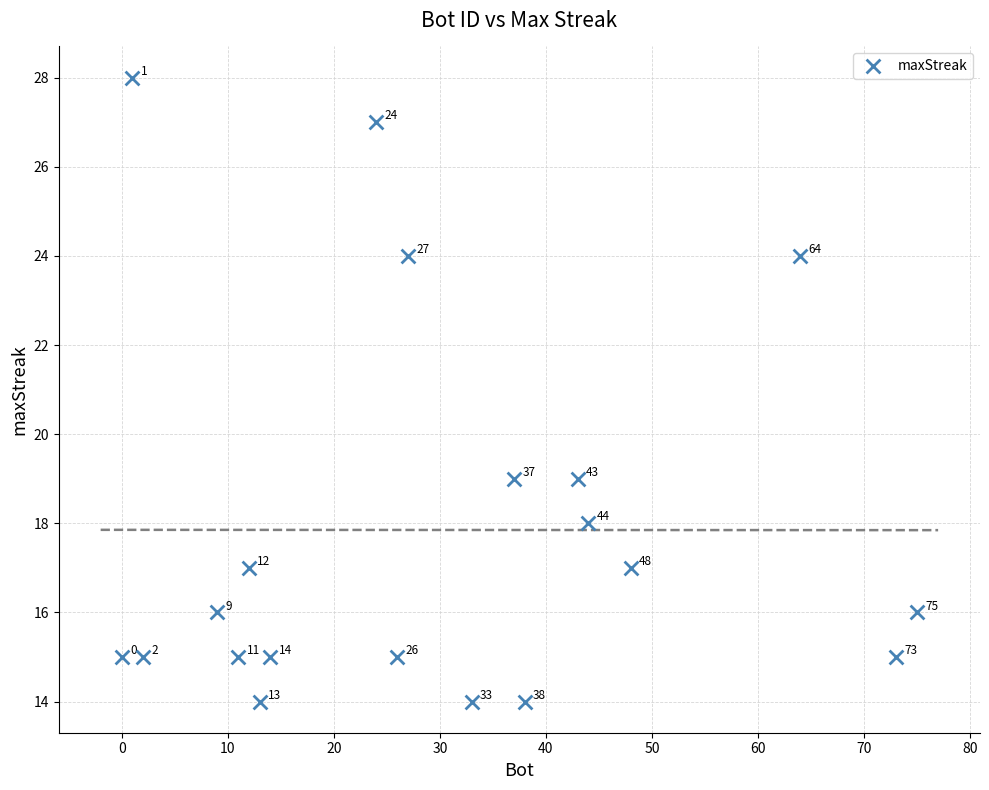

What is the range of Y values (max minus min)?

14